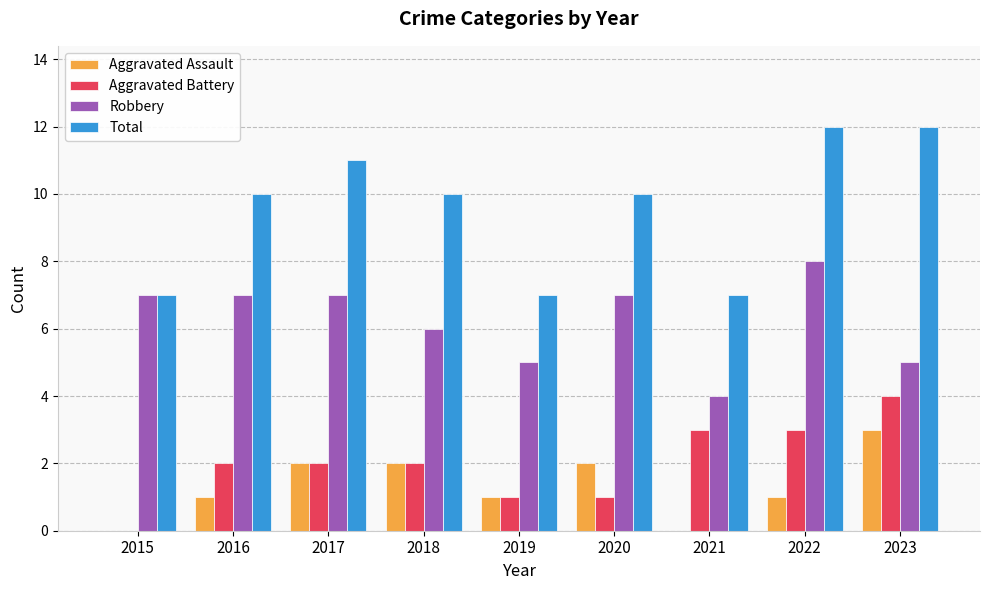

What are all the series names shown in the legend?

Aggravated Assault, Aggravated Battery, Robbery, Total